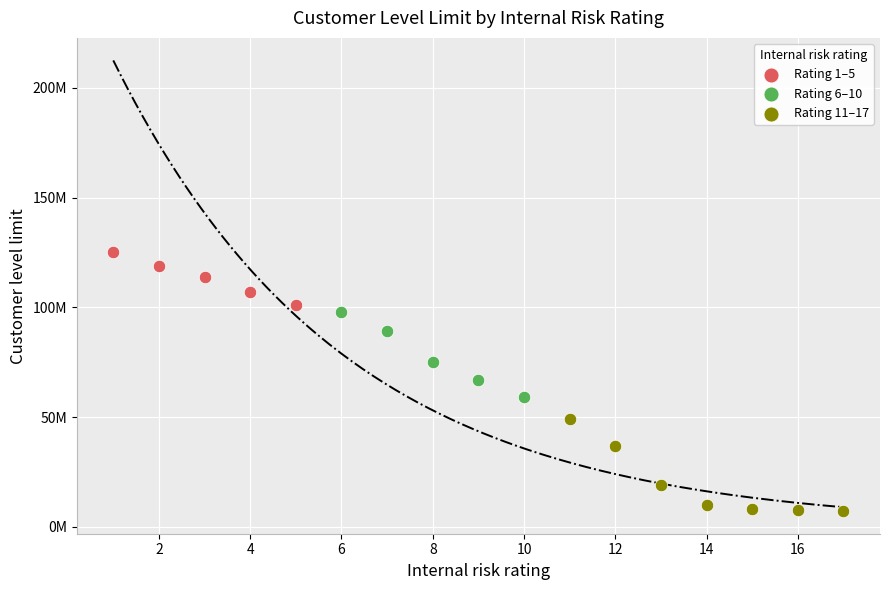

Which series has the largest Y range (max minus min)?

Rating 11–17